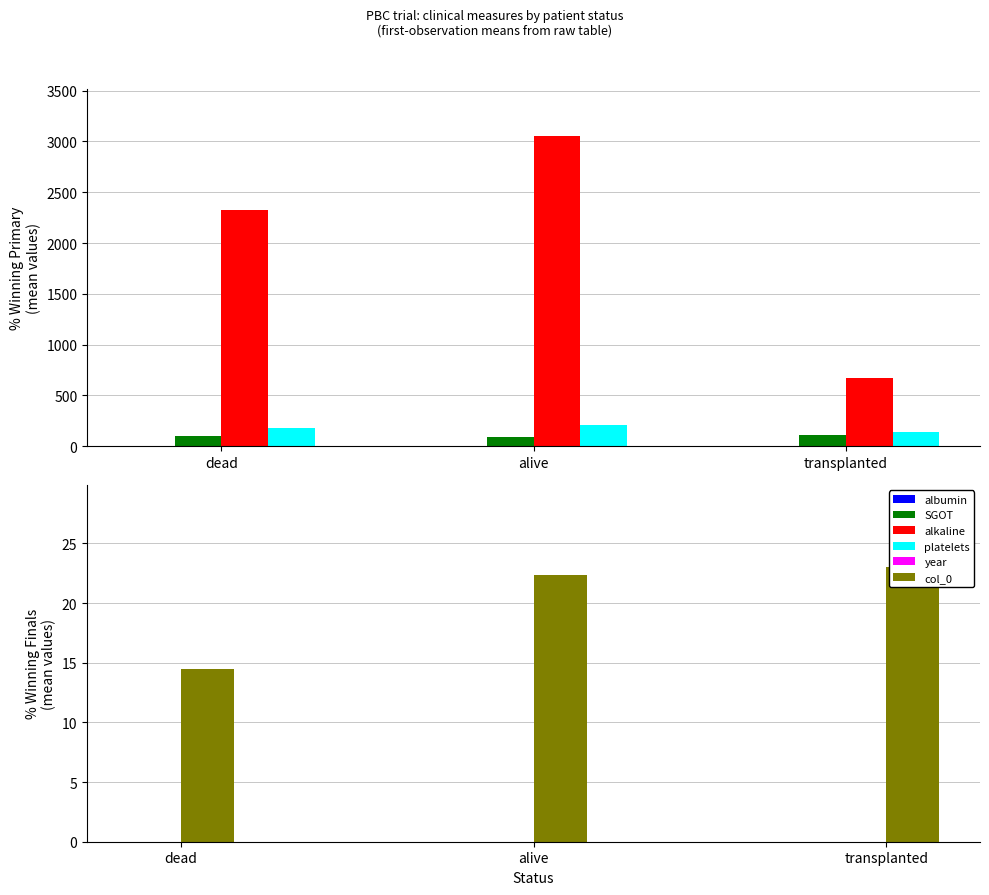

Reading left to right, what are all the values shown in this chart?

albumin: 3.2	4.1	3.5
SGOT: 96.9	89.0	113.2
alkaline: 2325.0	3054.3	671.0
platelets: 178.5	205.0	136.0
year: 0.0	0.0	0.0
col_0: 14.5	22.3	23.0